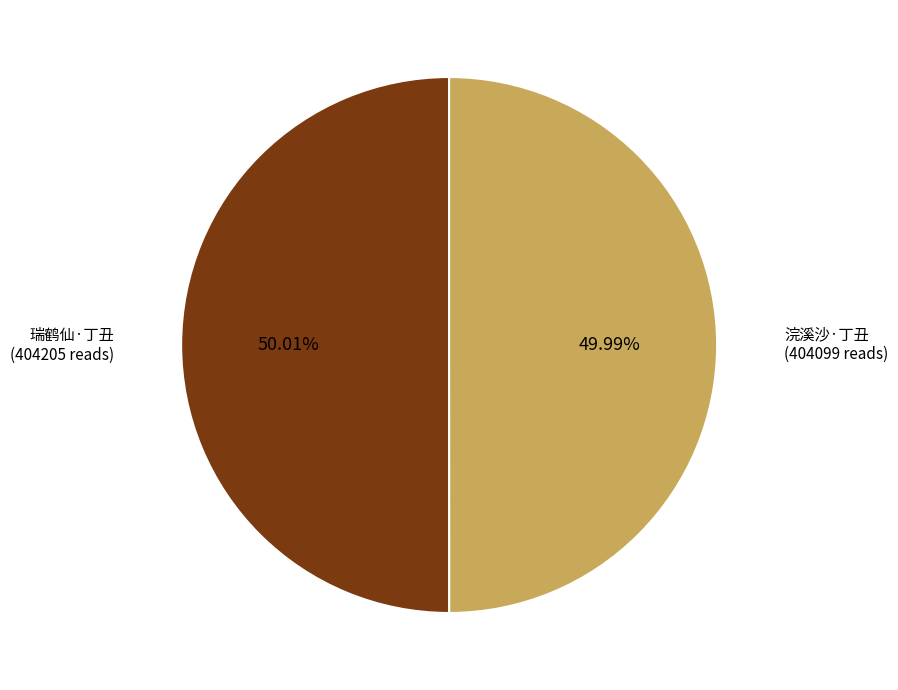

Is there a majority slice in this chart?

Yes